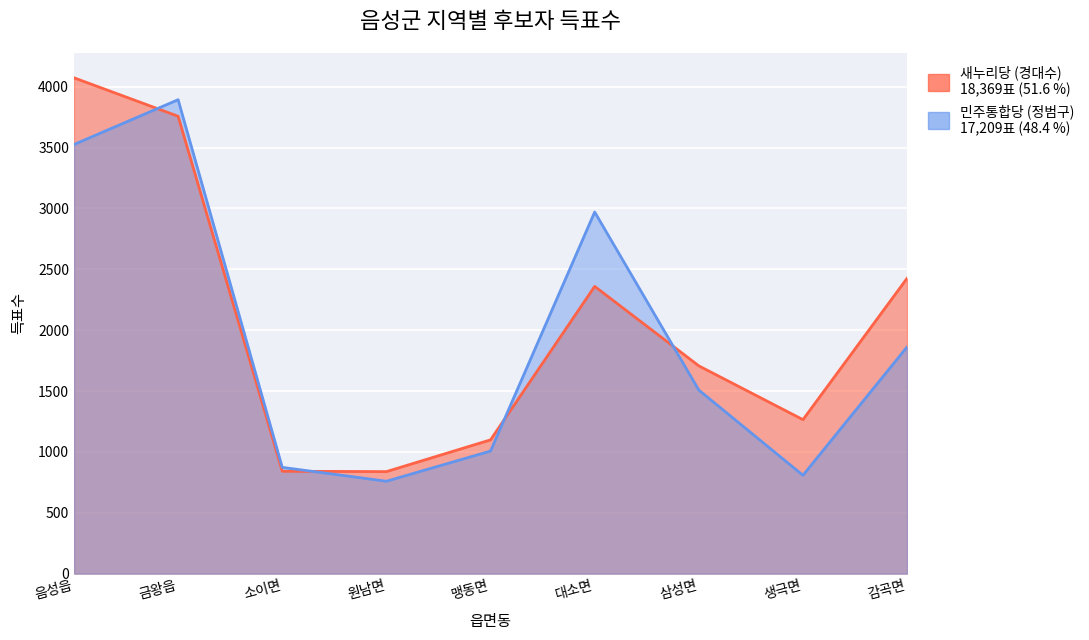

List the series in order of their peak value, highest first.

새누리당 (경대수), 민주통합당 (정범구)